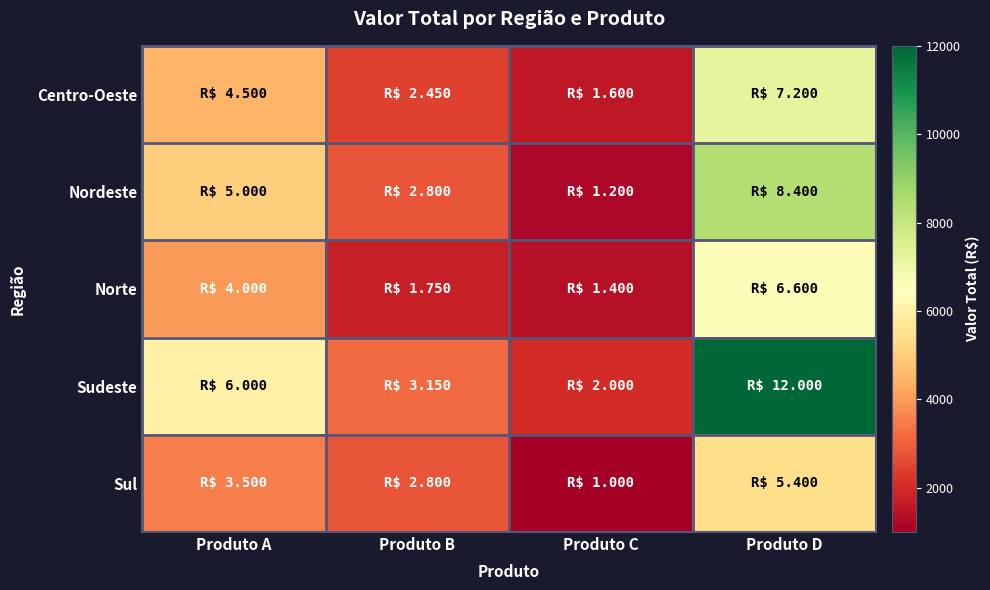

Reading left to right, extract all data points from this chart.

Centro-Oeste: Produto A=4500	Produto B=2450	Produto C=1600	Produto D=7200
Nordeste: Produto A=5000	Produto B=2800	Produto C=1200	Produto D=8400
Norte: Produto A=4000	Produto B=1750	Produto C=1400	Produto D=6600
Sudeste: Produto A=6000	Produto B=3150	Produto C=2000	Produto D=12000
Sul: Produto A=3500	Produto B=2800	Produto C=1000	Produto D=5400